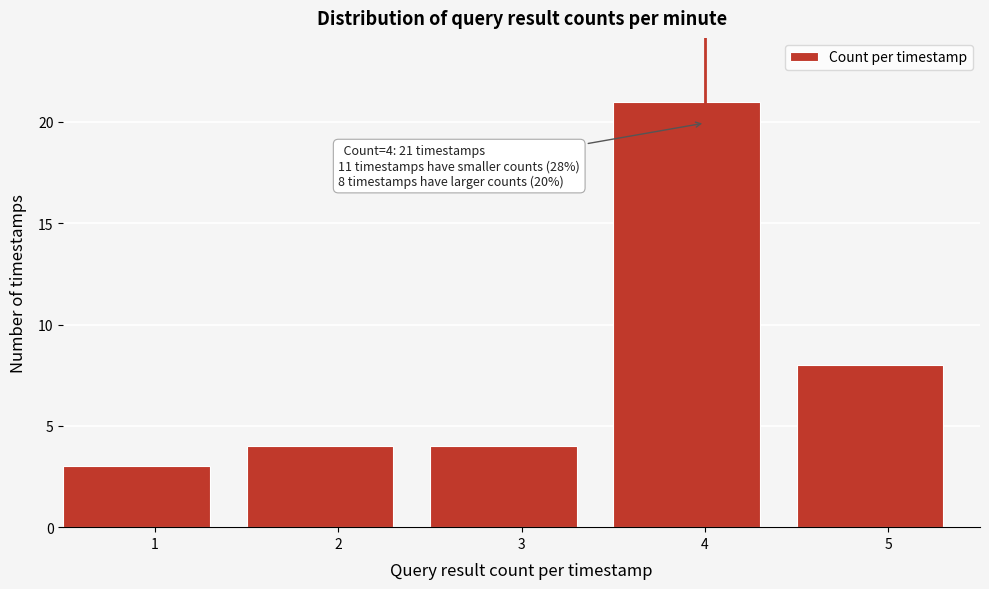

Reading left to right, transcribe all the data shown in this chart.

1=3	2=4	3=4	4=21	5=8